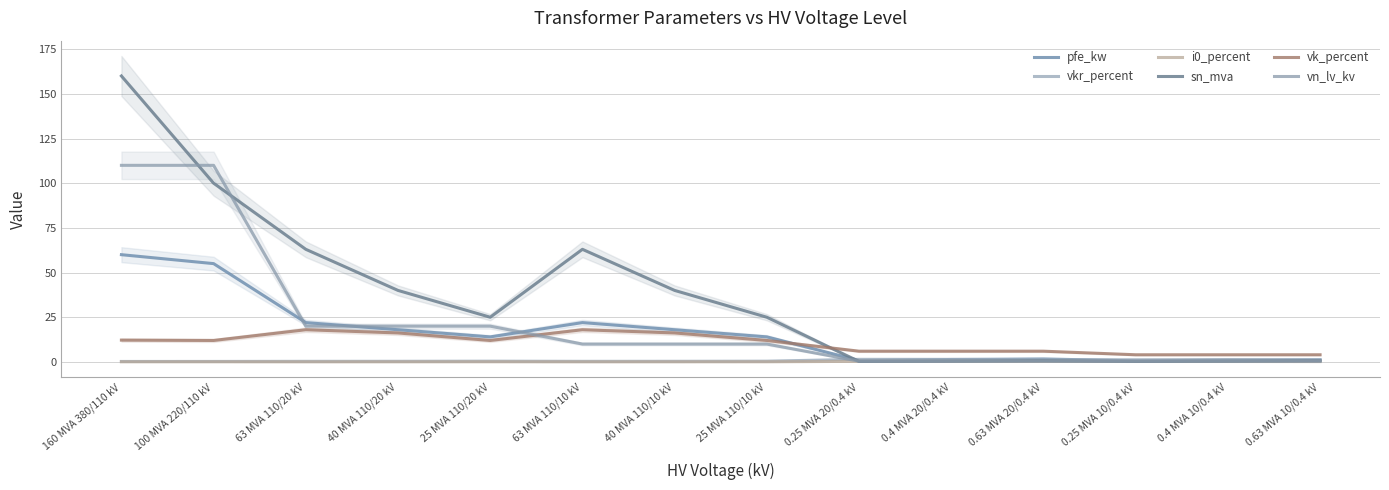

What are all the series names shown in the legend?

pfe_kw, vkr_percent, i0_percent, sn_mva, vk_percent, vn_lv_kv